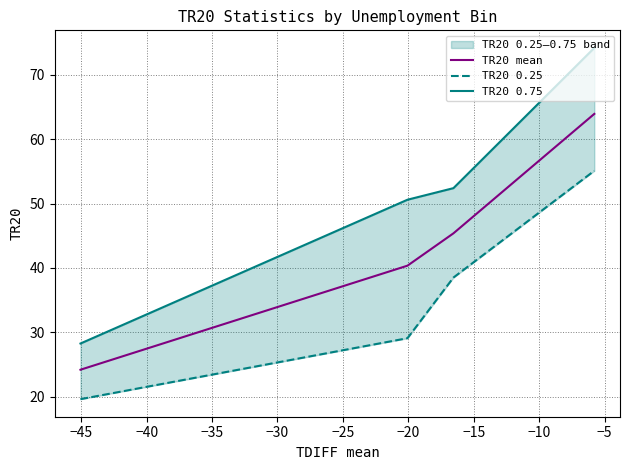

What is the value of the TR20 0.25 point at the 2nd from the left?

29.1